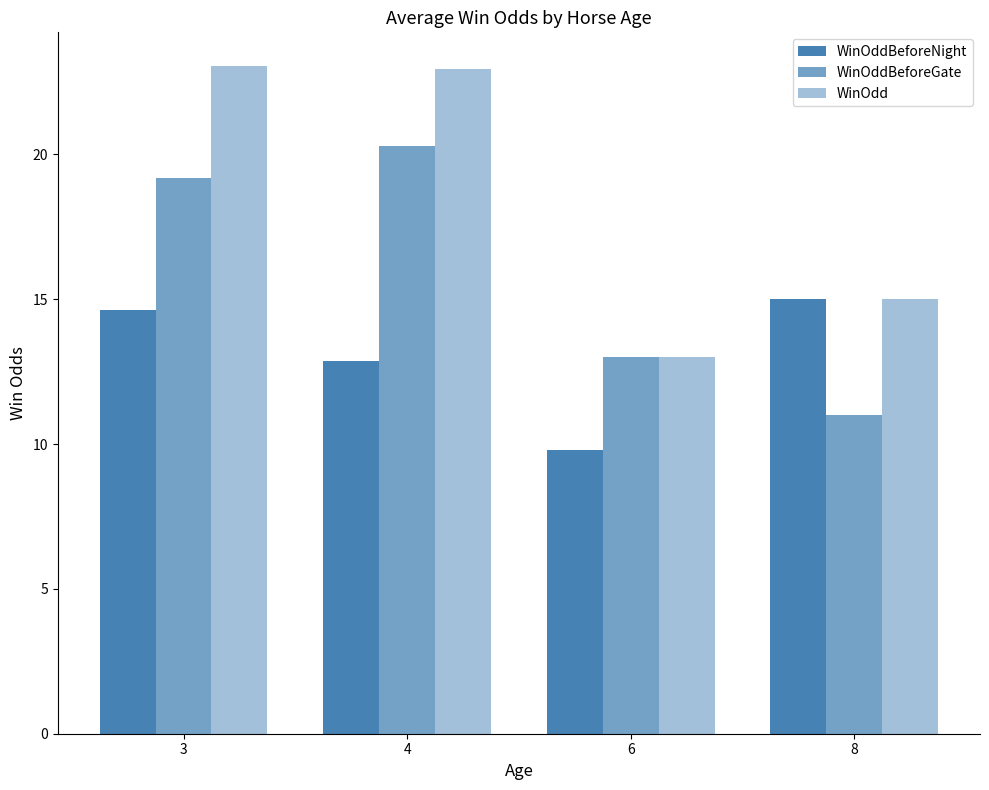

How many bars are there in each group?

3